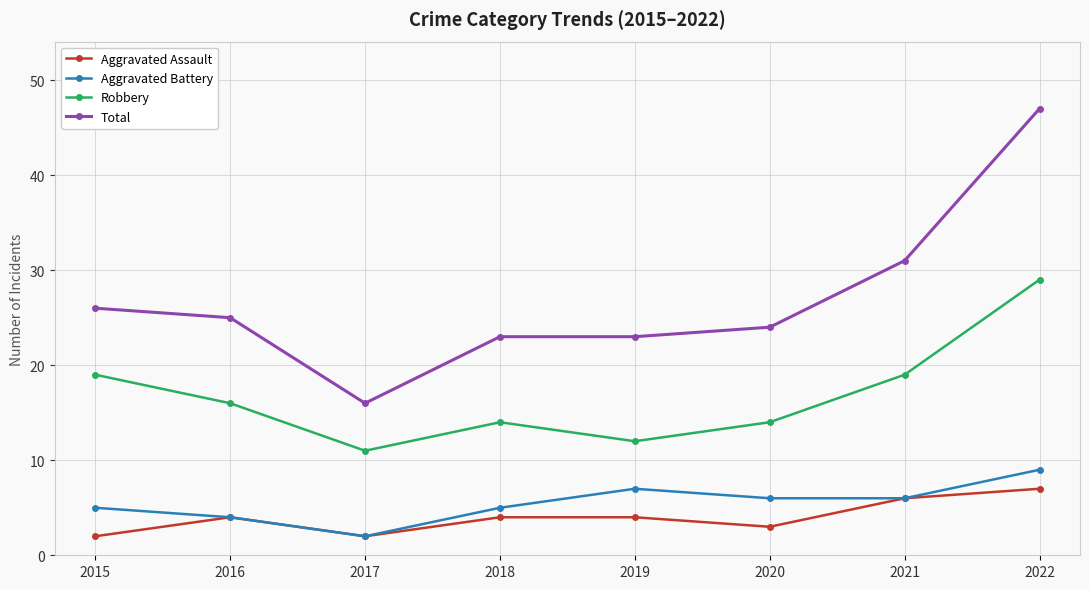

Reading right to left, transcribe all the data shown in this chart.

Aggravated Assault: 2022=7	2021=6	2020=3	2019=4	2018=4	2017=2	2016=4	2015=2
Aggravated Battery: 2022=9	2021=6	2020=6	2019=7	2018=5	2017=2	2016=4	2015=5
Robbery: 2022=29	2021=19	2020=14	2019=12	2018=14	2017=11	2016=16	2015=19
Total: 2022=47	2021=31	2020=24	2019=23	2018=23	2017=16	2016=25	2015=26